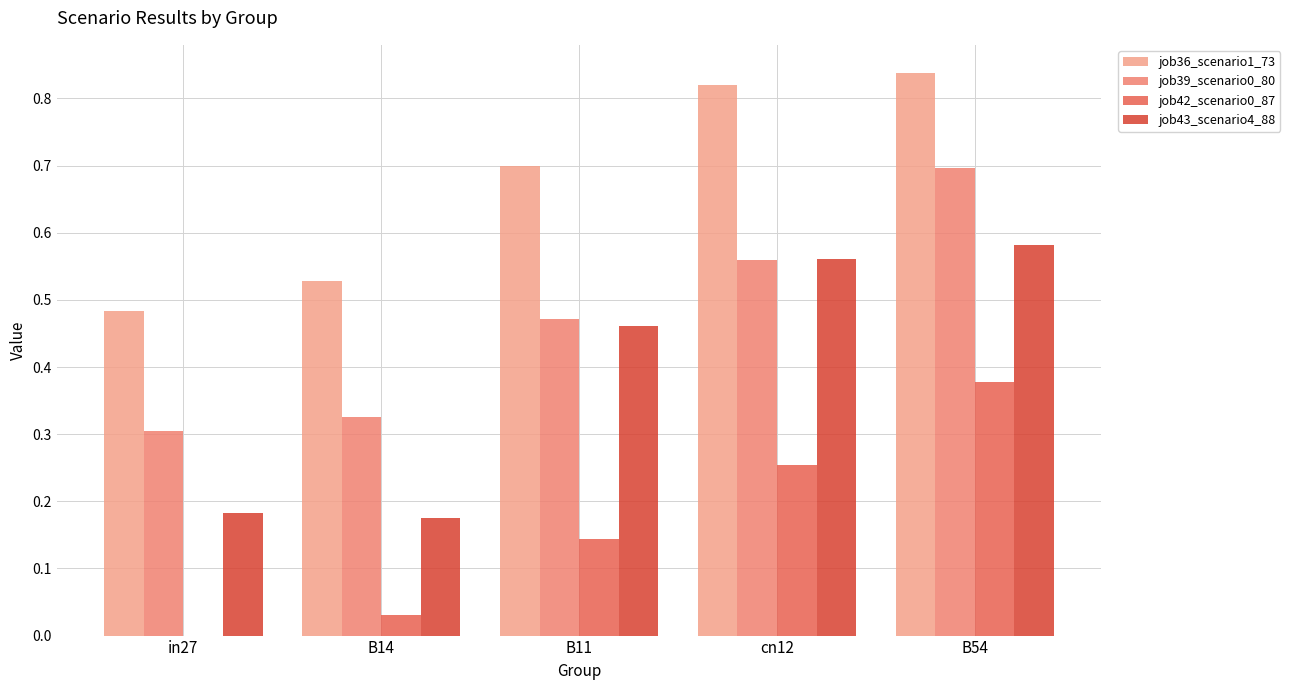

Is the value of job42_scenario0_87 at cn12 greater than the value of job39_scenario0_80 at B54?

No